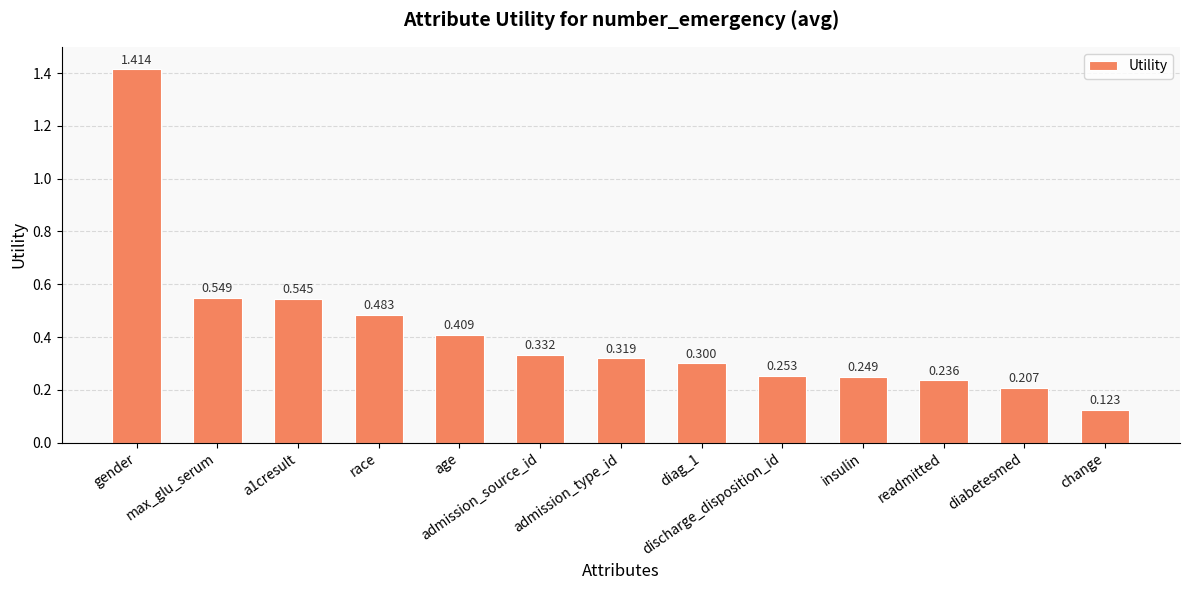

List the labels in order of value, largest first.

gender, max_glu_serum, a1cresult, race, age, admission_source_id, admission_type_id, diag_1, discharge_disposition_id, insulin, readmitted, diabetesmed, change